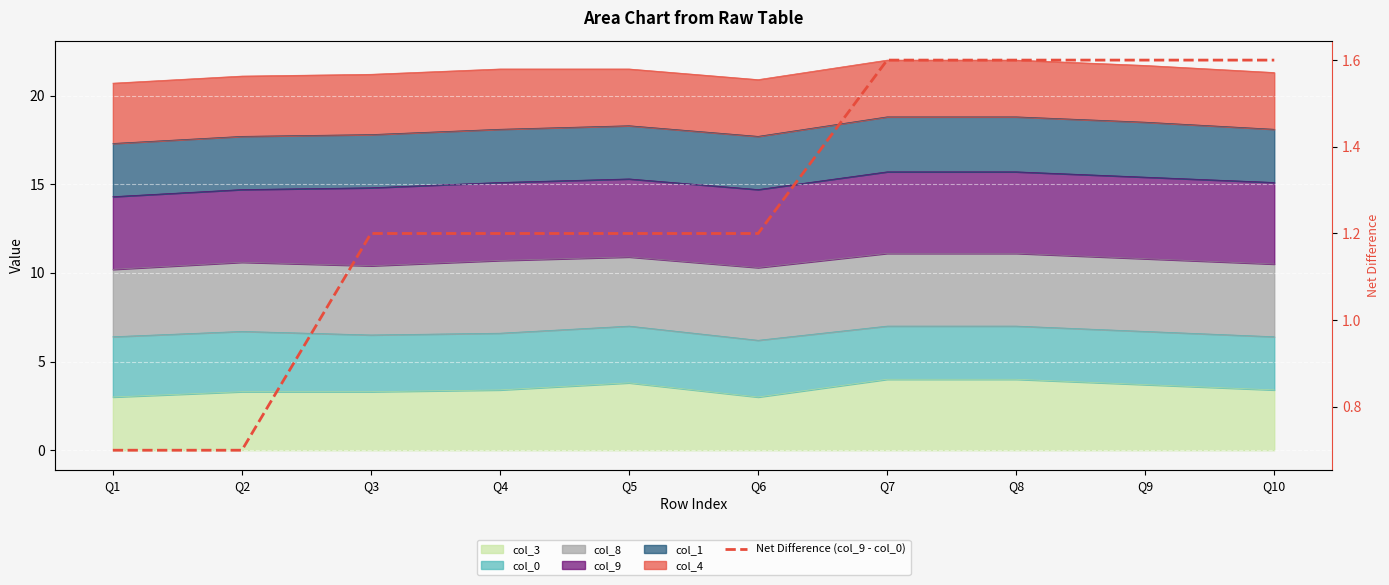

What is the ratio of the value at Q7 to the value at Q5?

1.3